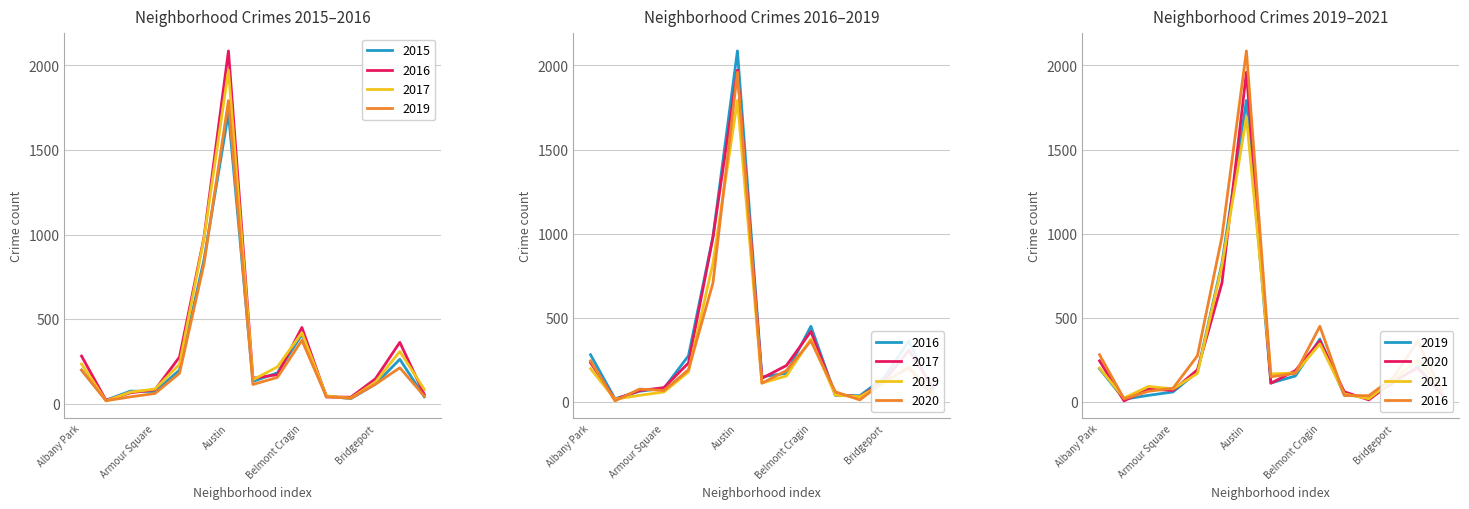

Count the number of data series in this chart.

6